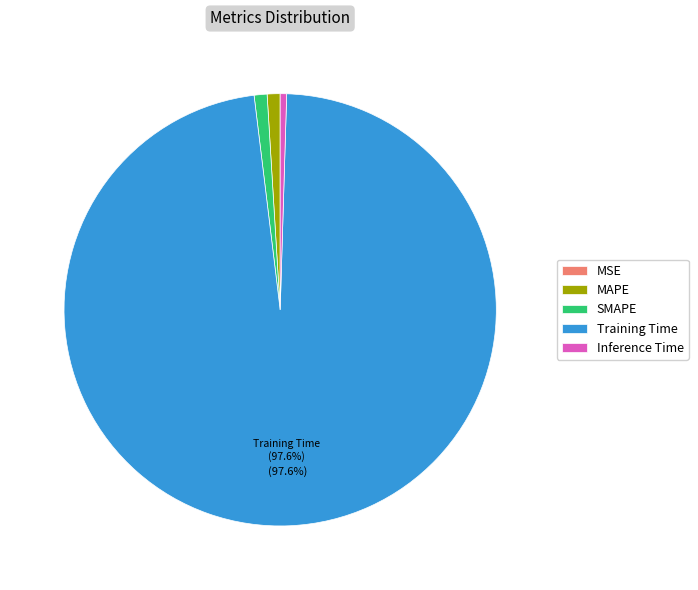

What is the largest slice in the pie chart?

Training Time